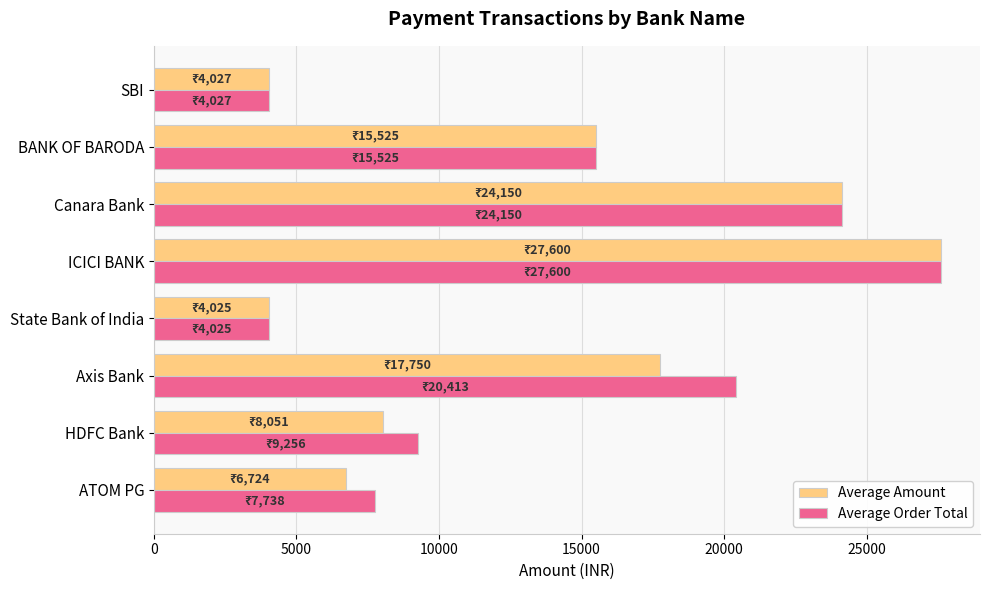

Is the value of Average Order Total at SBI greater than the value of Average Amount at ATOM PG?

No